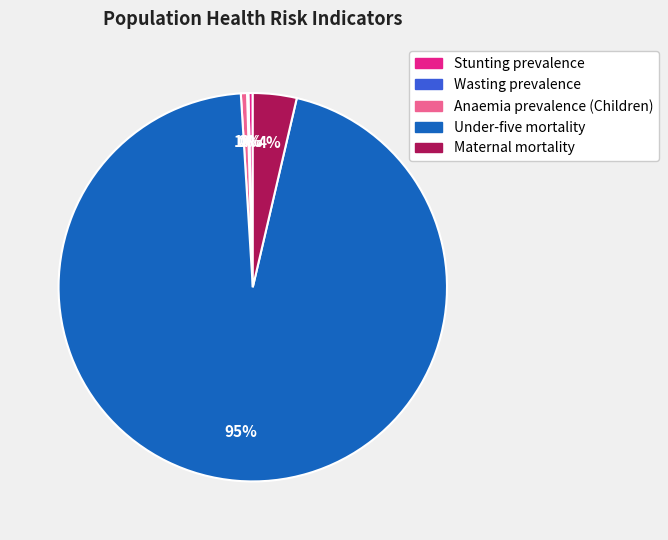

Is the sum of Maternal mortality and Stunting prevalence greater than half?

No